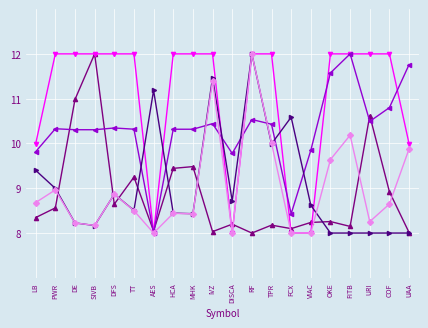

What is the maximum value shown in the chart?

12.0